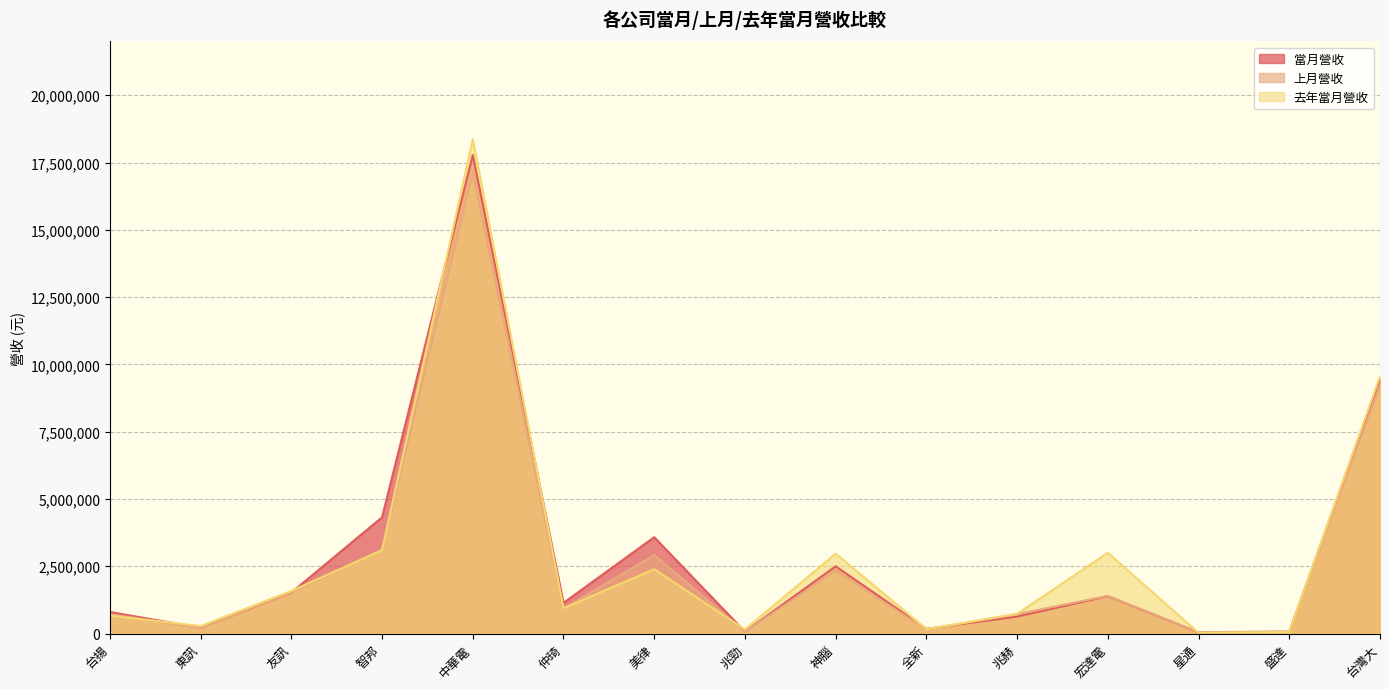

At which category is the sum across all series the highest?

中華電